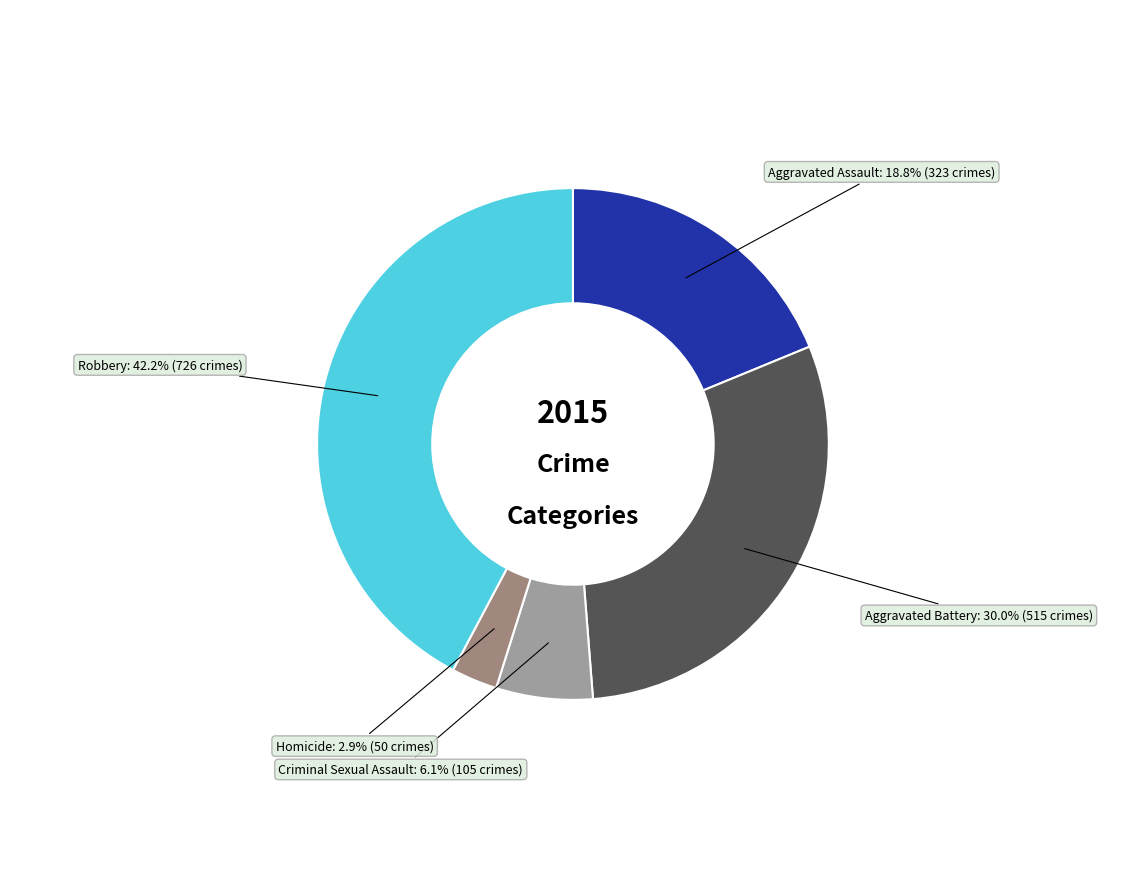

How many slices are in this pie chart?

5